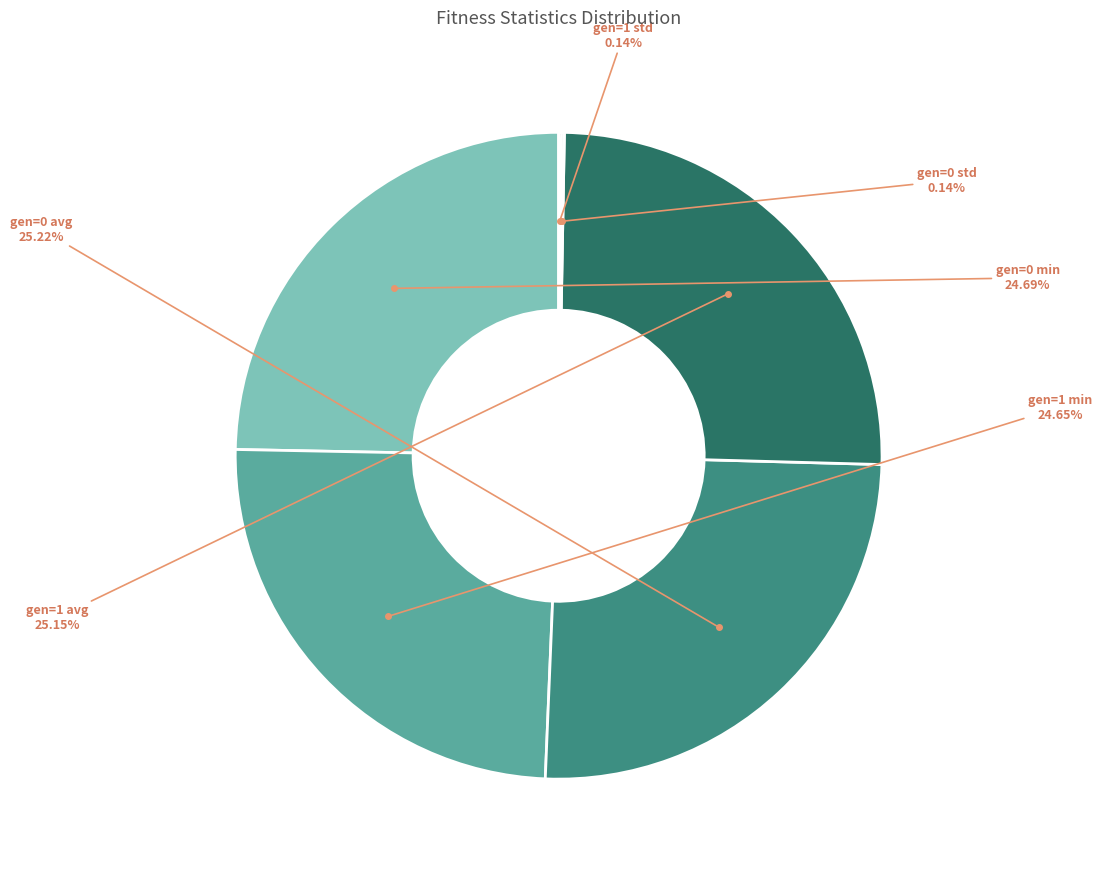

How many segments does this pie chart have?

6